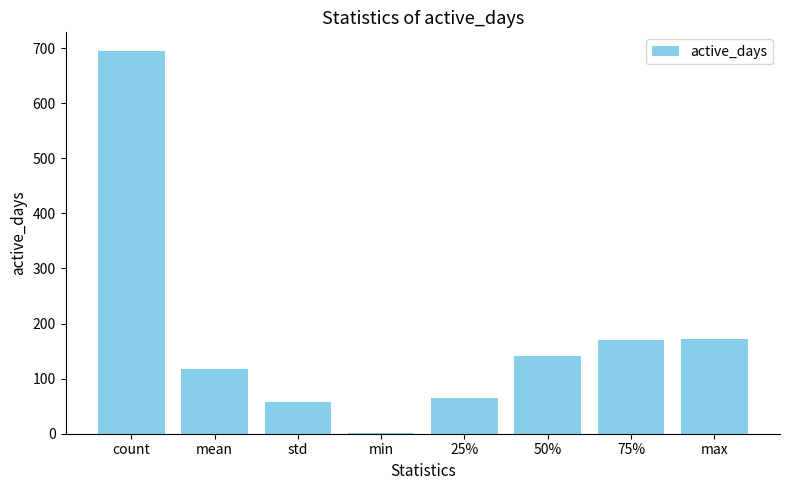

What is the sum of all values?

1419.8